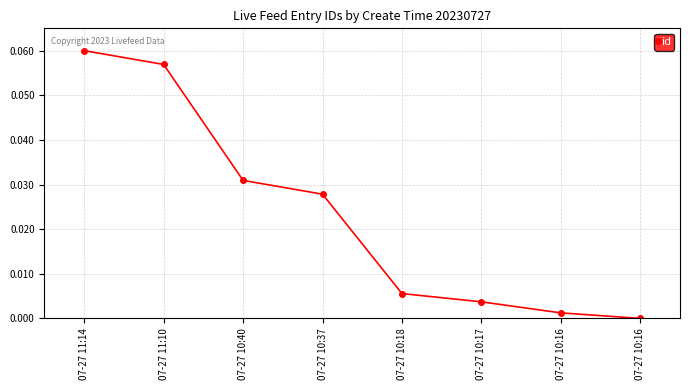

Does the chart display data point markers on the line(s)?

Yes